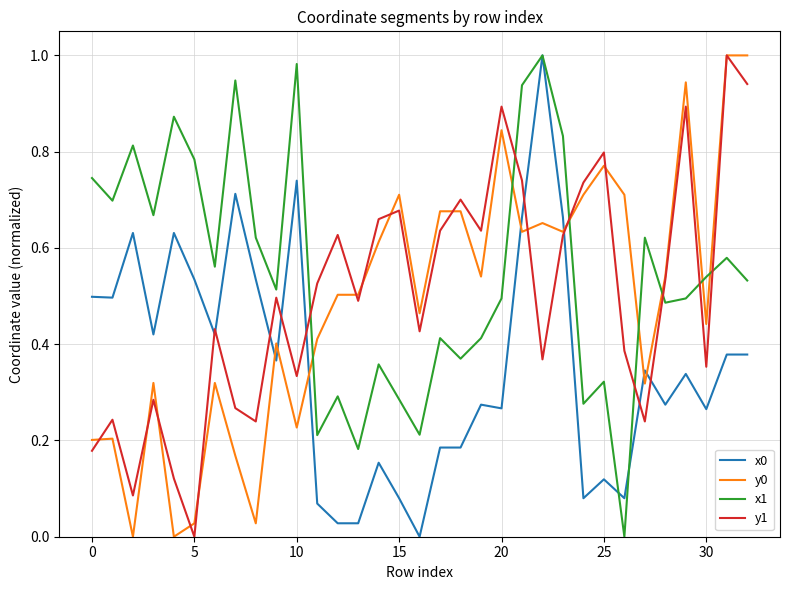

True or false: y1 and x0 cross at least once.

True